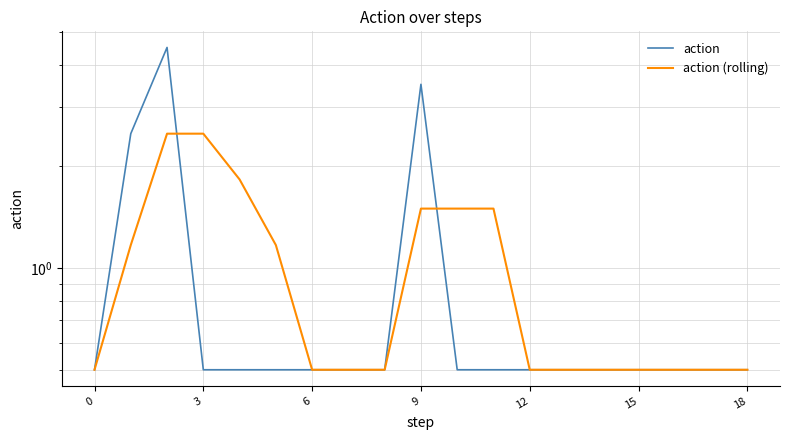

What is the sum of all action (rolling) values?

19.2